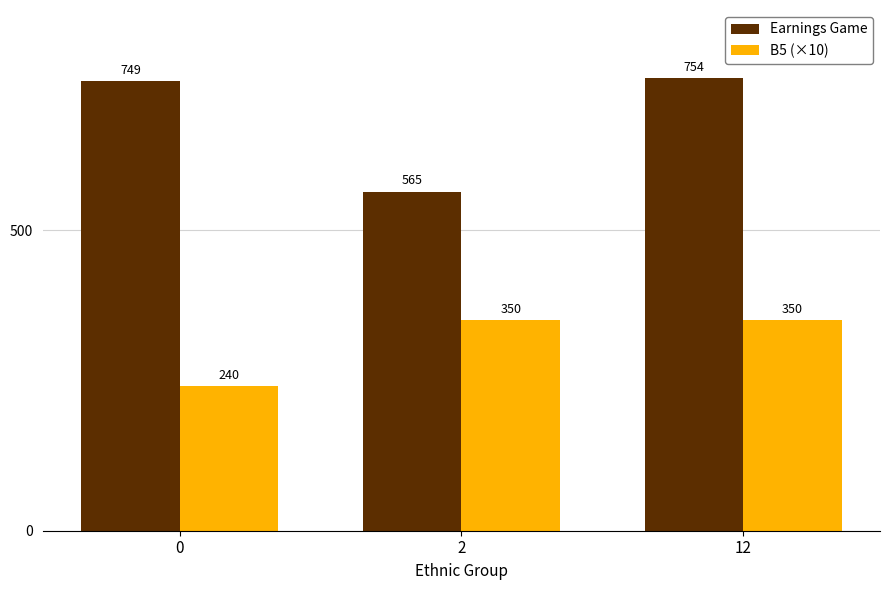

At which category does the chart reach its peak across all series?

12